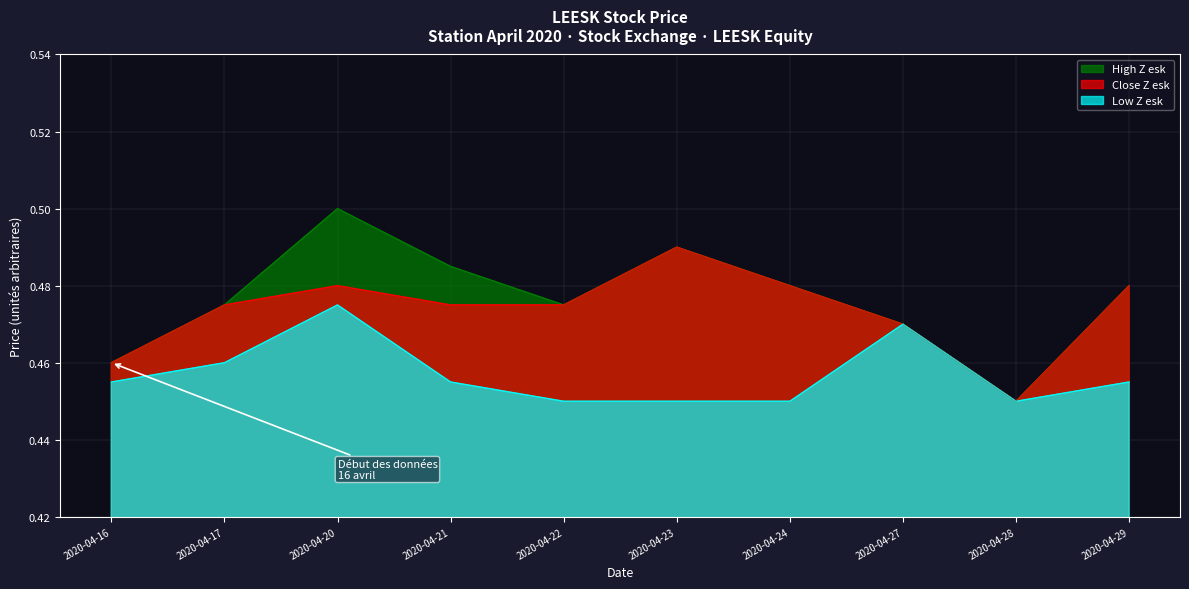

Count the close values in the range 0 to 1.

10